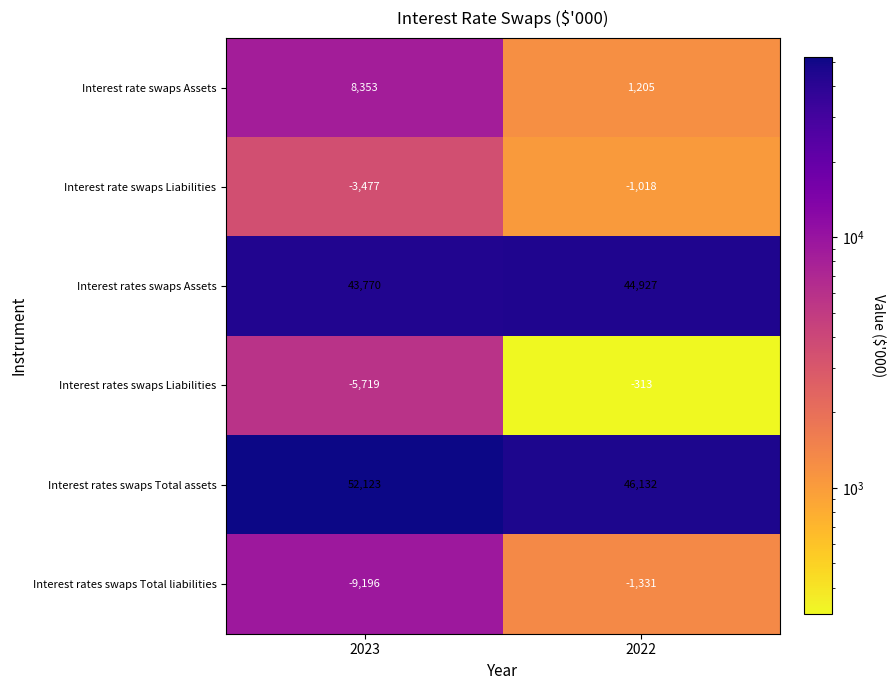

True or false: Interest rates swaps Liabilities has a value of -5719 at 2023.

True